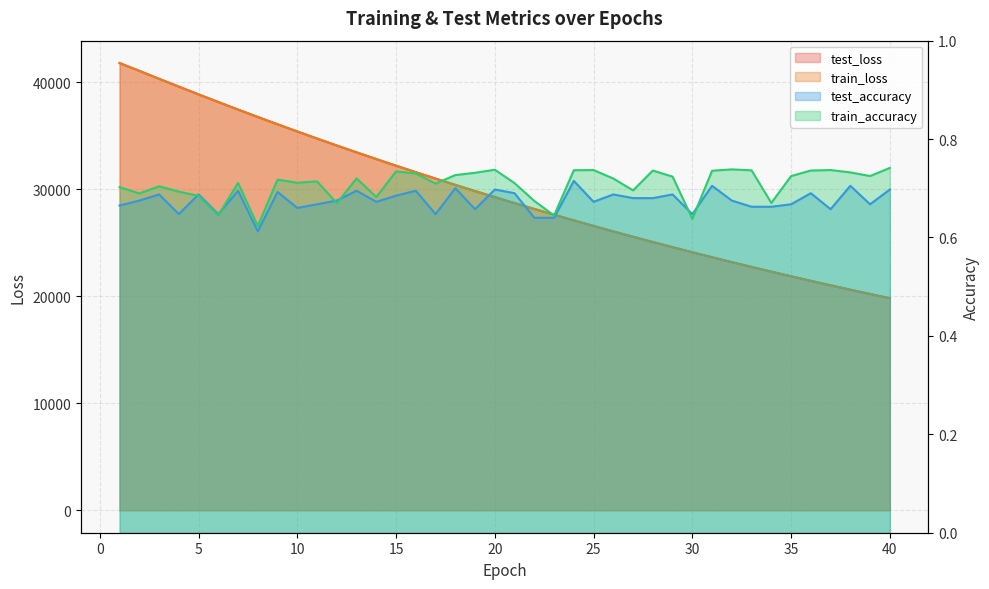

What is the difference between the maximum and minimum values in the train_accuracy series?

0.1